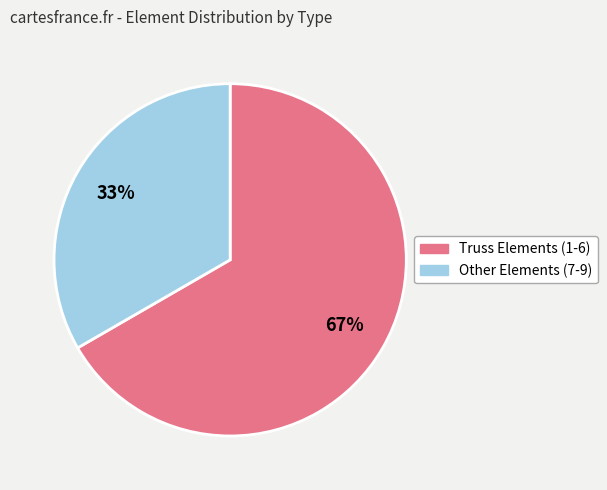

Is there a majority slice in this chart?

Yes